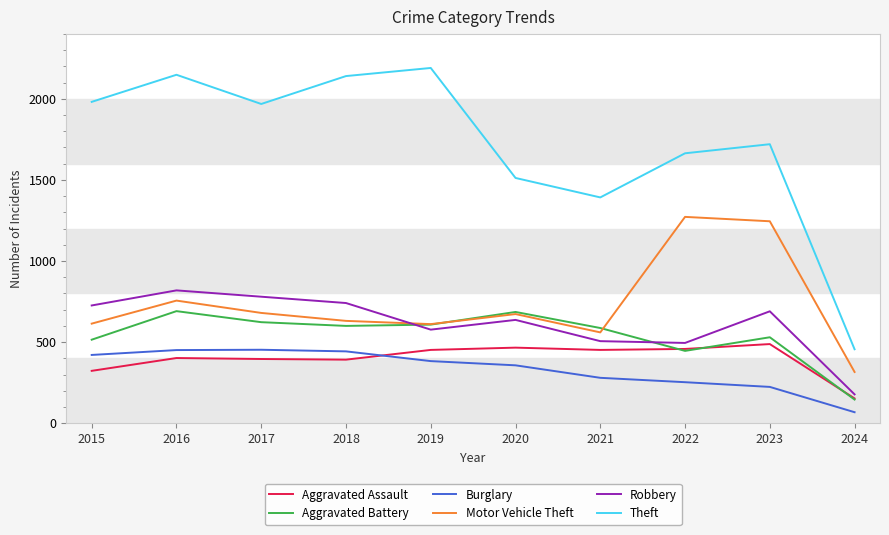

What value does the Theft series have at 2017, to the nearest 100?

2000